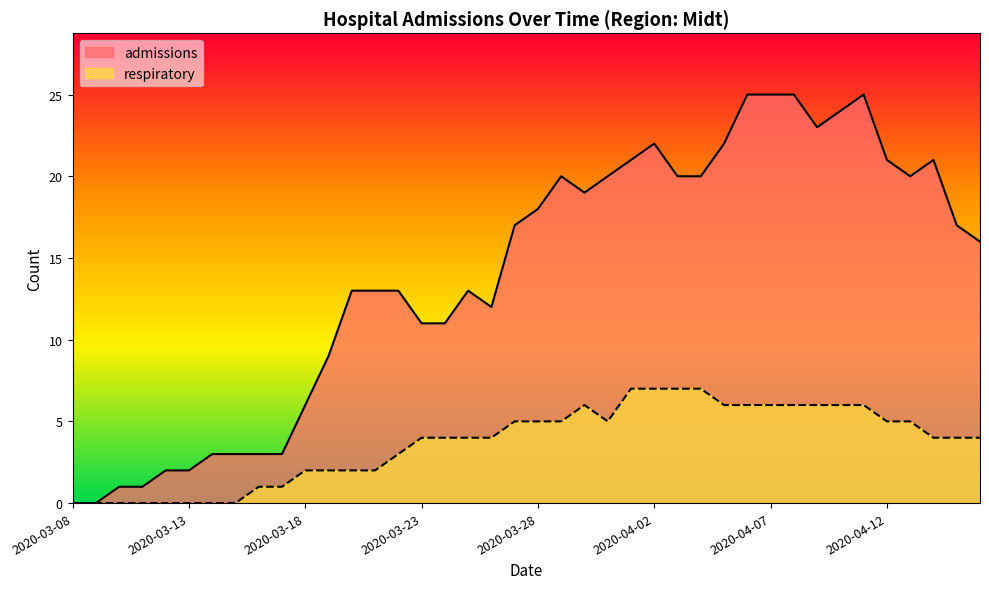

True or false: respiratory has more than 0 interior local peaks.

True